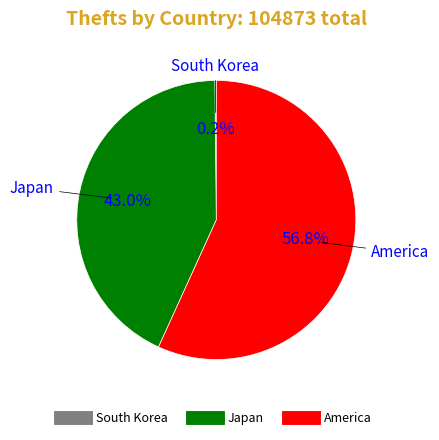

Is Japan the majority of the pie?

No